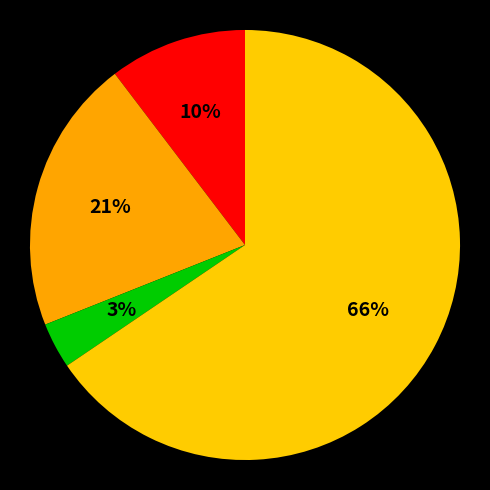

Count the number of slices in the pie.

4